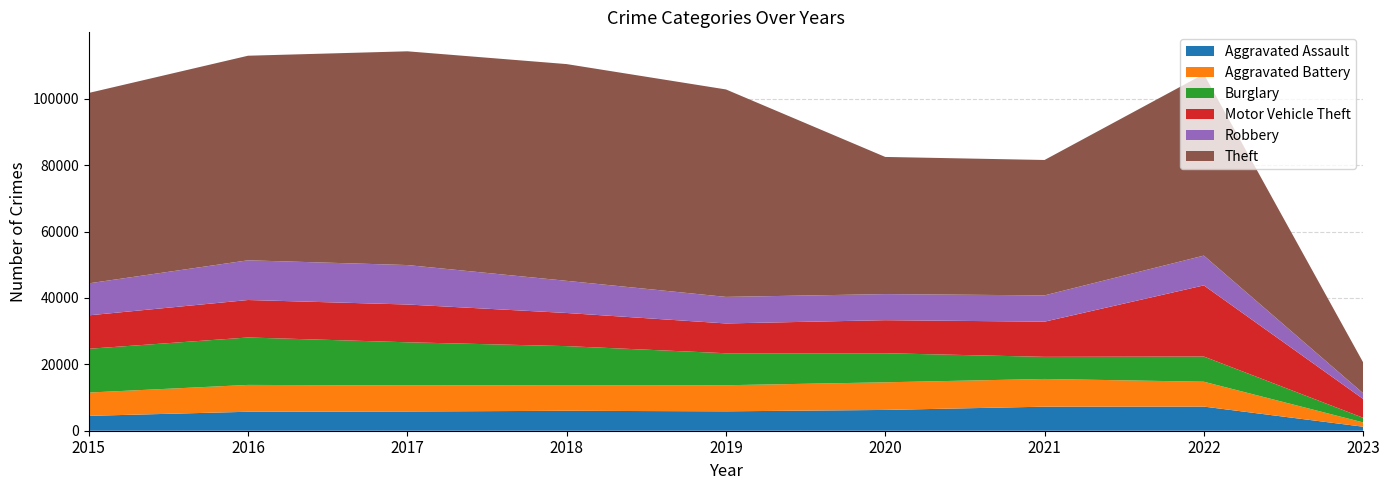

Reading left to right, extract all data points from this chart.

Aggravated Assault: 4480	5712	5793	6001	5841	6263	7243	7270	1210
Aggravated Battery: 7018	8085	7845	7734	7857	8319	8348	7488	1290
Burglary: 13184	14289	13001	11746	9639	8757	6658	7592	1401
Motor Vehicle Theft: 10068	11286	11380	9984	8977	9956	10598	21426	5683
Robbery: 9638	11960	11880	9679	7994	7855	7918	8970	1701
Theft: 57350	61618	64381	65285	62485	41312	40781	54679	9314